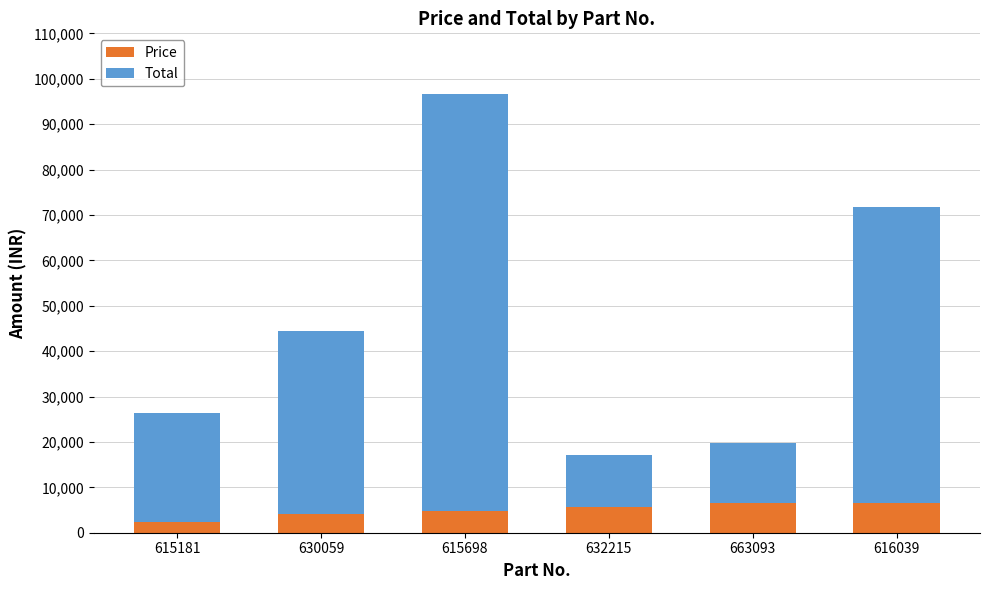

Is it true that Price equals 4831 at 615698?

True